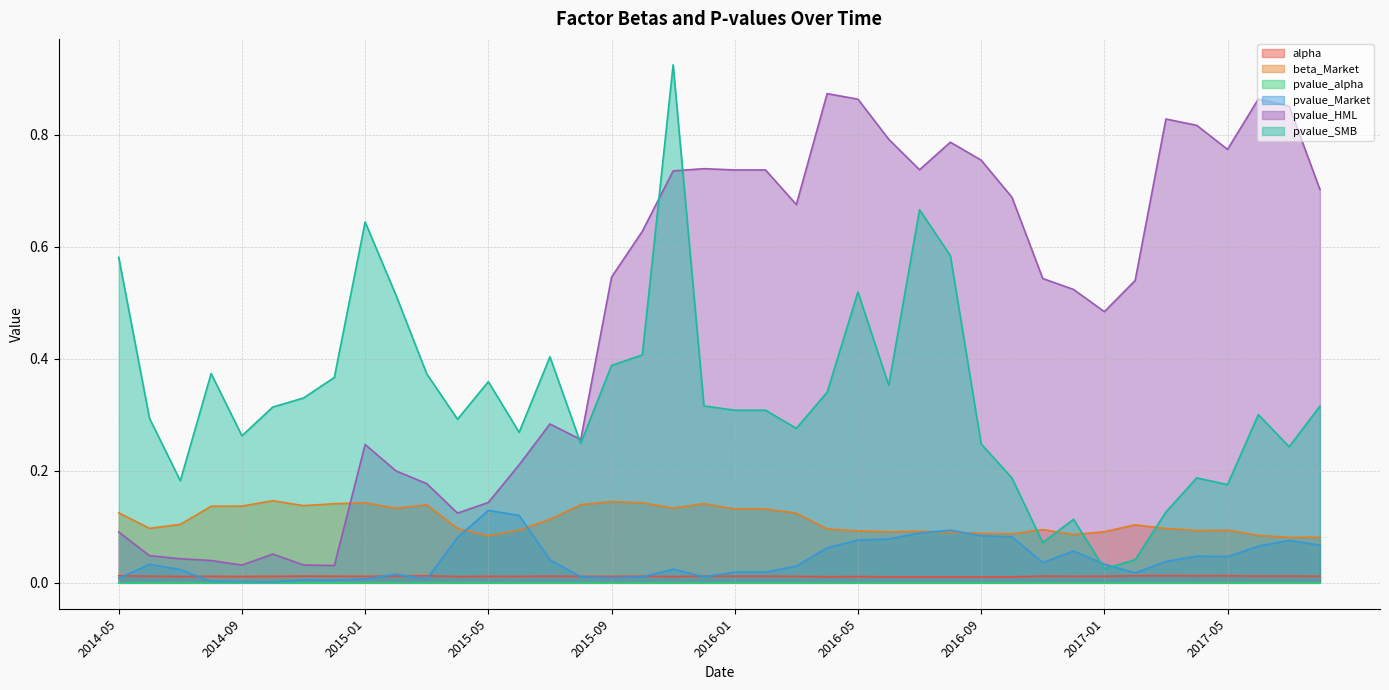

What is the label of the 10th point from the right?

2016-11